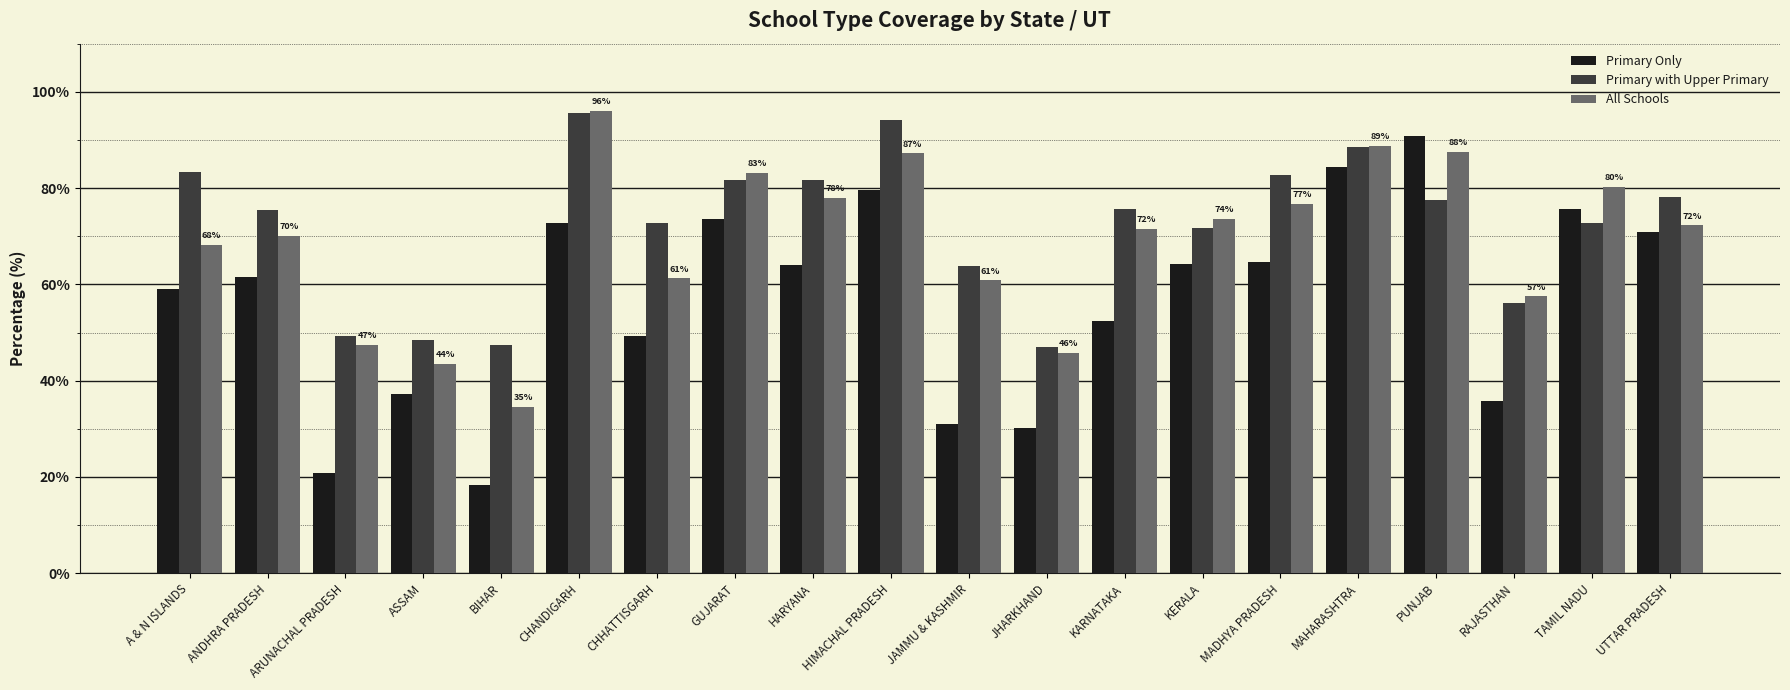

What is the spread (max minus min) of values at A & N ISLANDS?

24.4